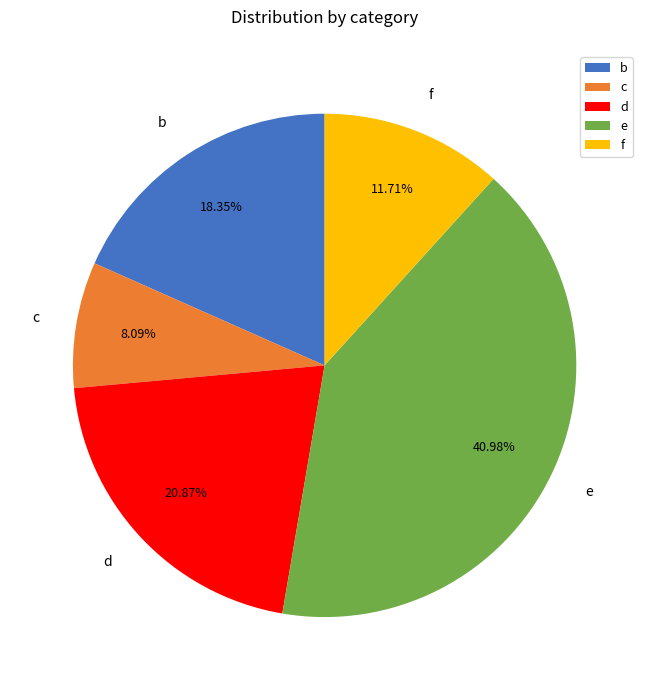

Which has a higher value, d or b?

d